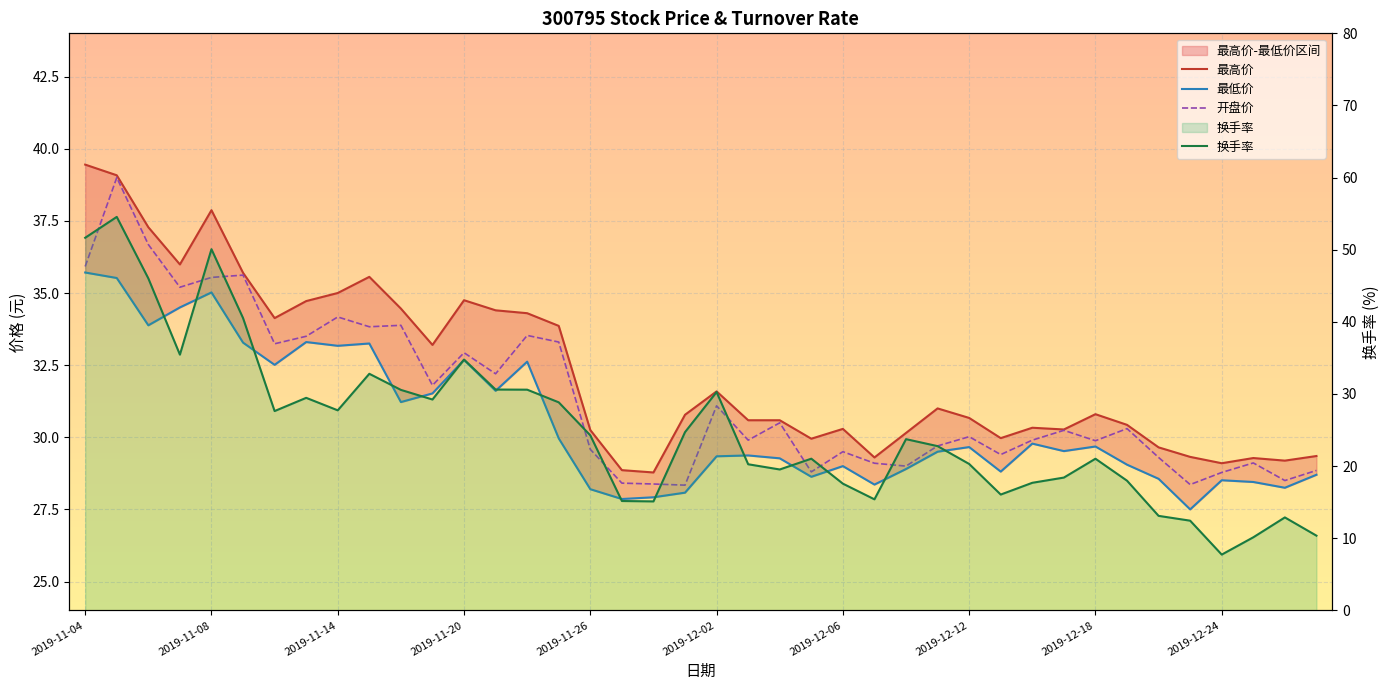

Does the chart display data point markers on the line(s)?

No